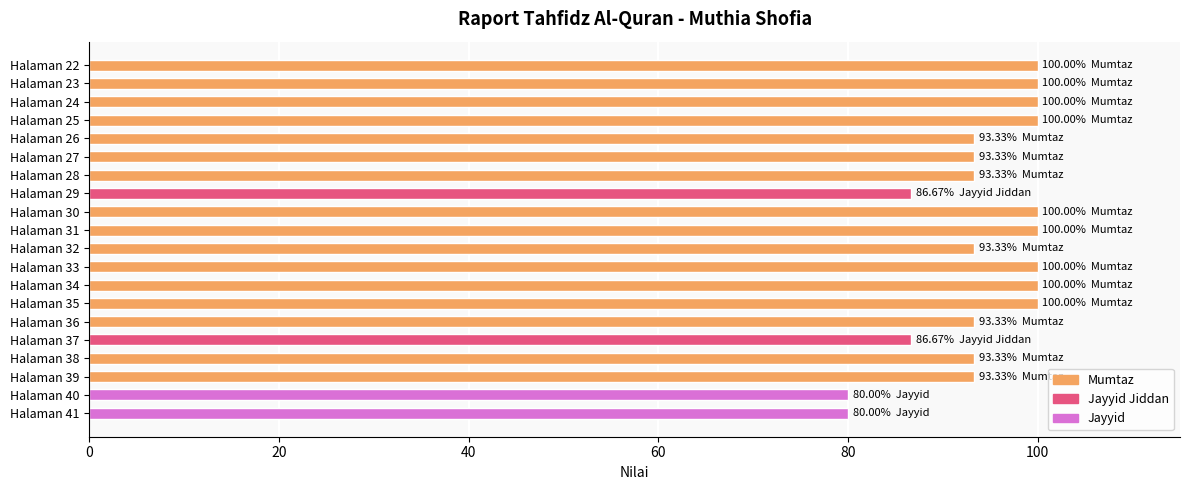

Between Halaman 27 and Halaman 34, which is larger?

Halaman 34